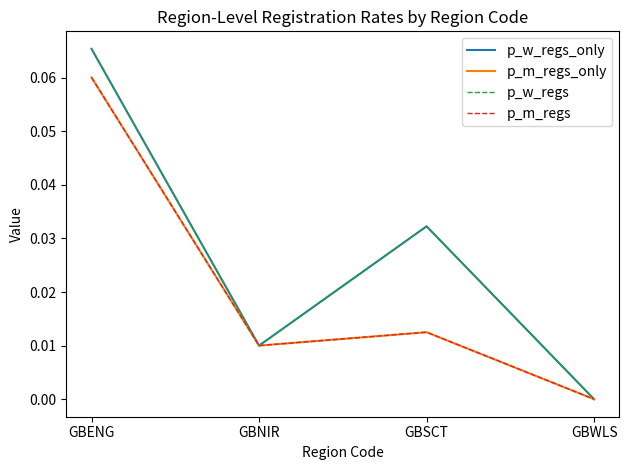

Is this an area chart (filled region under the line)?

No